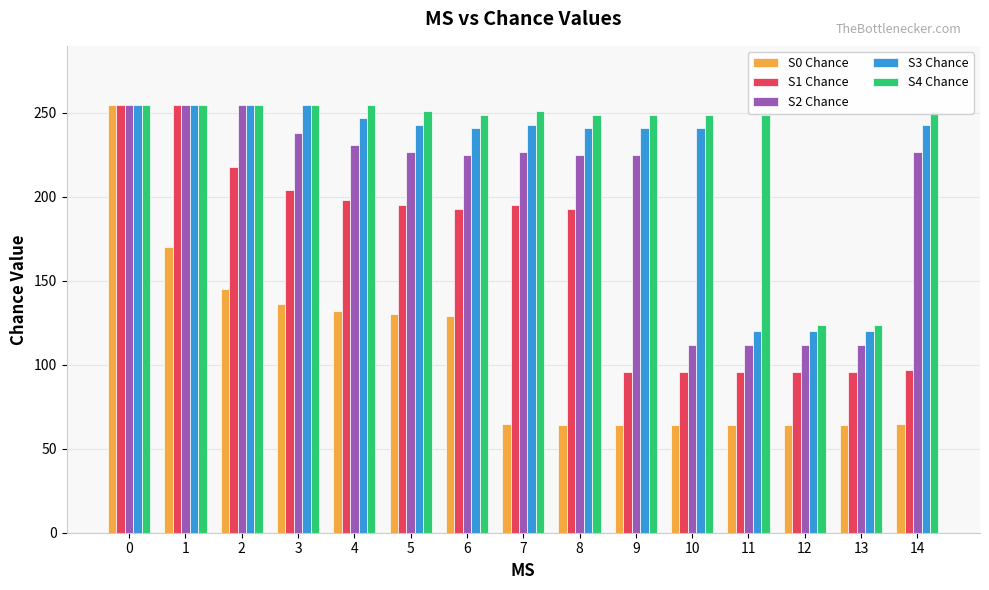

What is the approximate value of S2 Chance at 1, to the nearest 10?

260